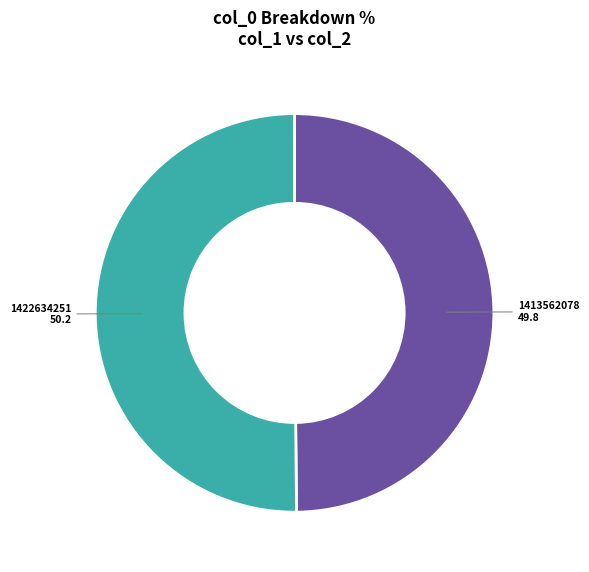

Is the sum of 1413562078 and 1422634251 greater than half?

Yes